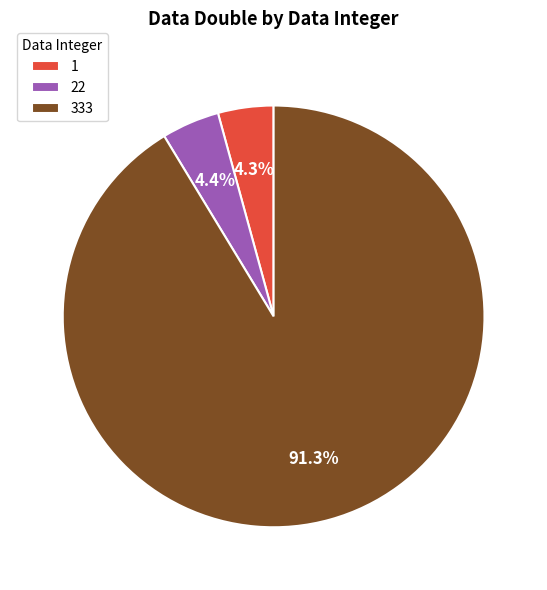

Which category accounts for the majority?

333